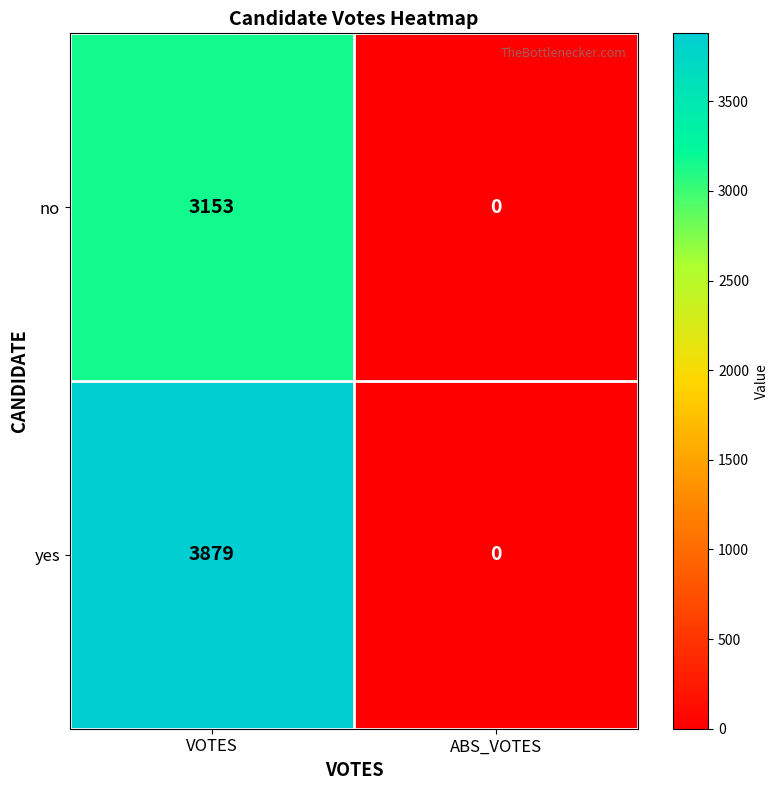

Rank the series by their maximum value, from lowest to highest.

no, yes